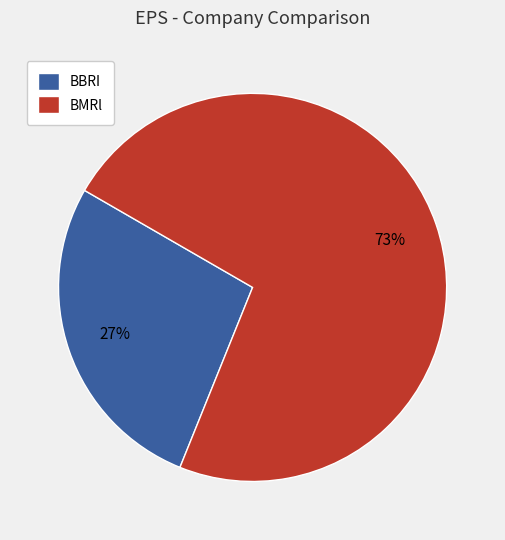

How many segments does this pie chart have?

2